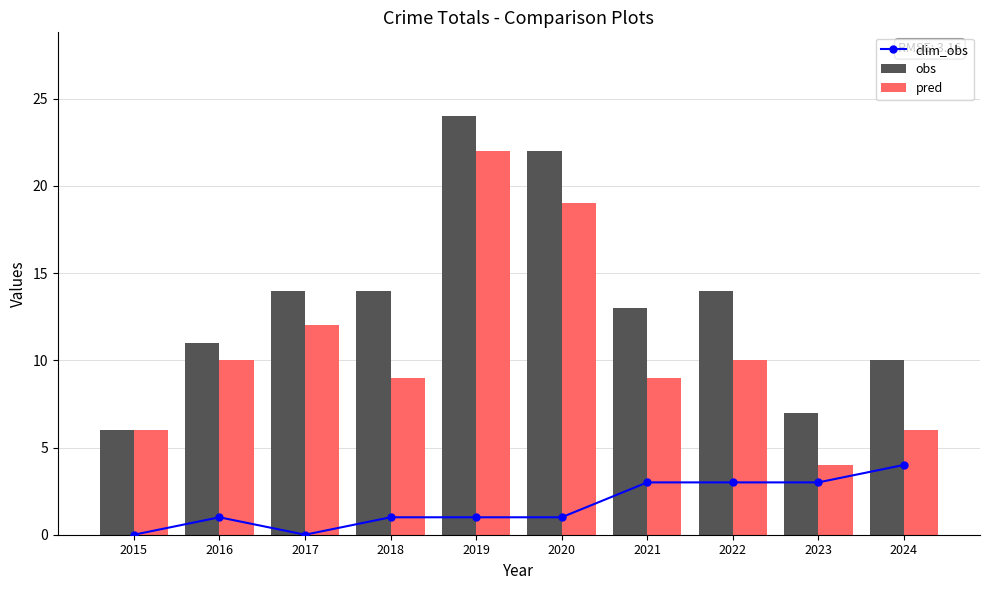

At which label does clim_obs first exceed 1?

2021